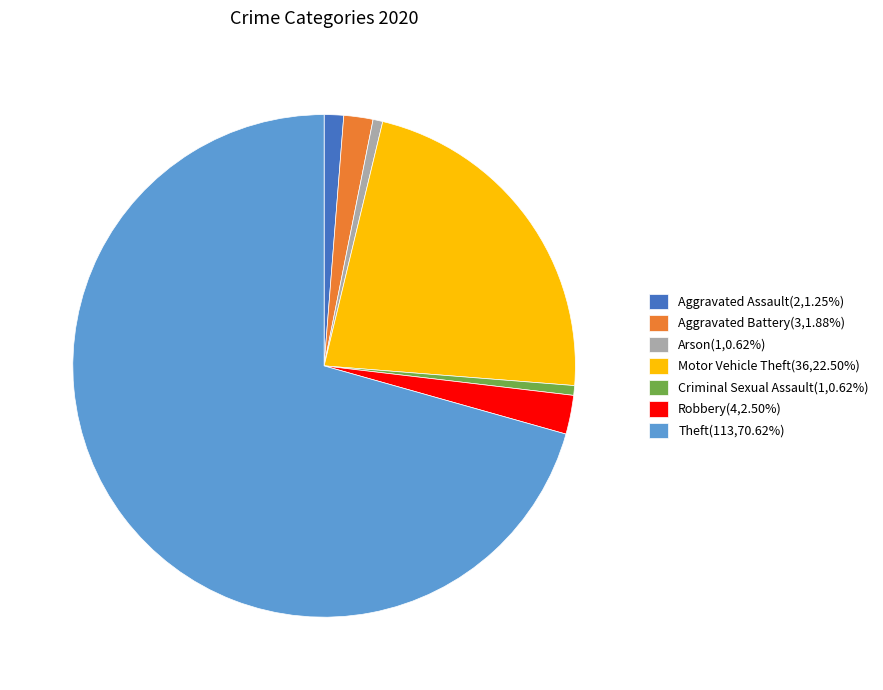

What is the ratio of the value at Motor Vehicle Theft(36,22.50%) to the value at Aggravated Battery(3,1.88%)?

12.0